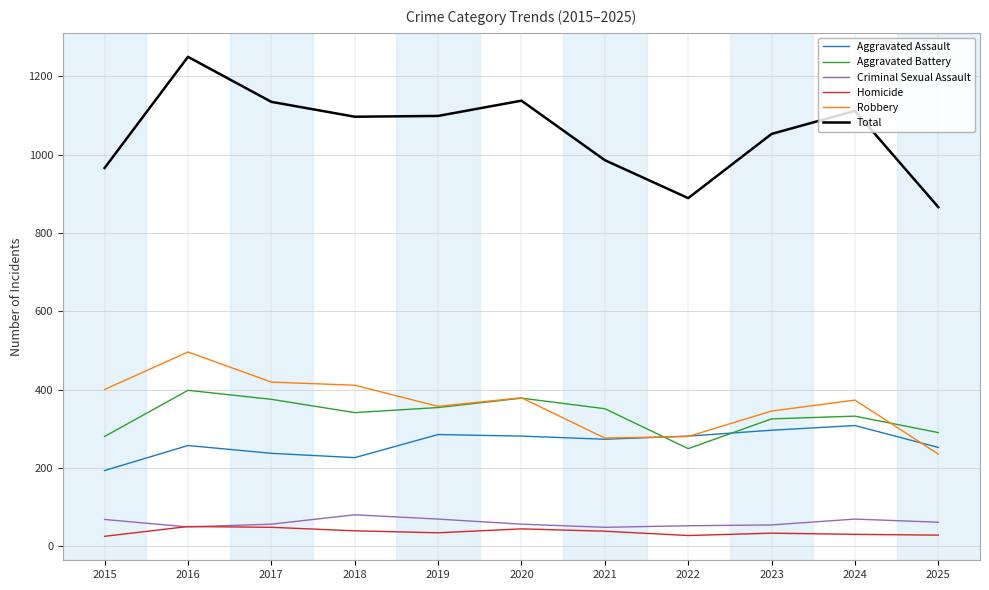

True or false: Total and Criminal Sexual Assault intersect in this chart.

False